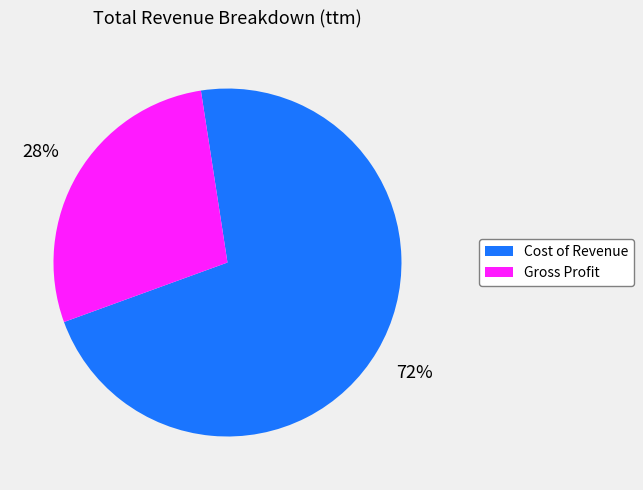

Do Gross Profit and Cost of Revenue together represent more than half of the pie?

Yes